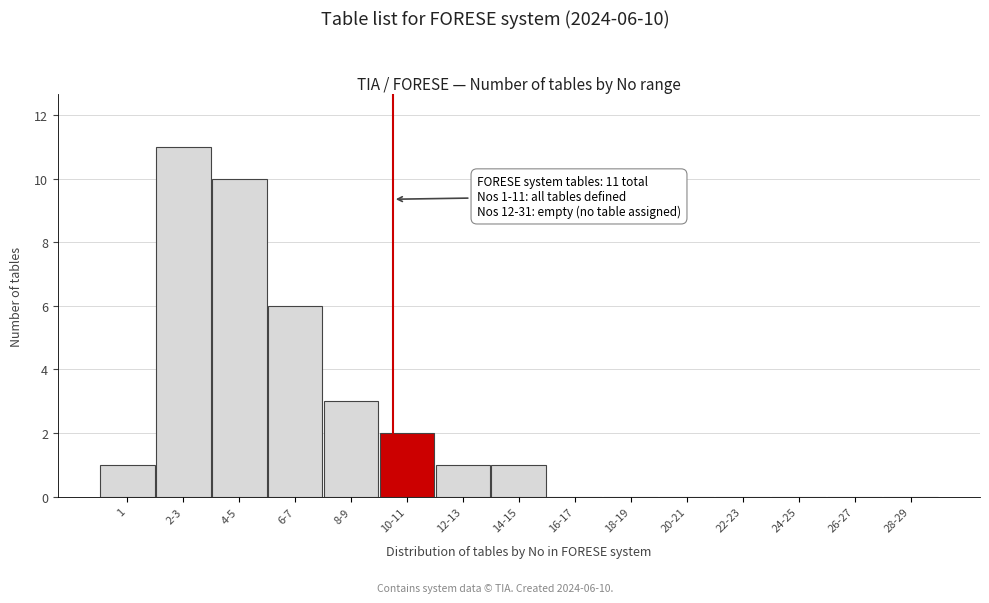

Reading left to right, what are all the values shown in this chart?

1=1	2-3=11	4-5=10	6-7=6	8-9=3	10-11=2	12-13=1	14-15=1	16-17=0	18-19=0	20-21=0	22-23=0	24-25=0	26-27=0	28-29=0